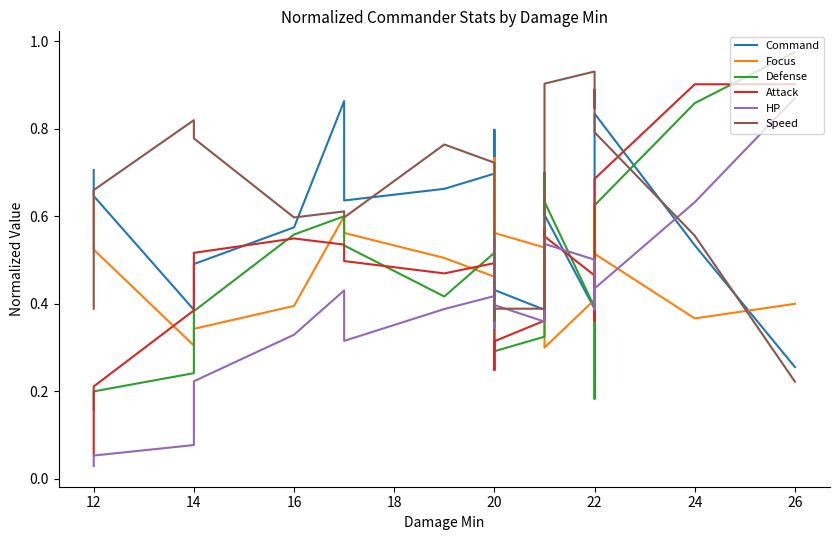

Is it true that Speed equals 1.1 at 14?

False